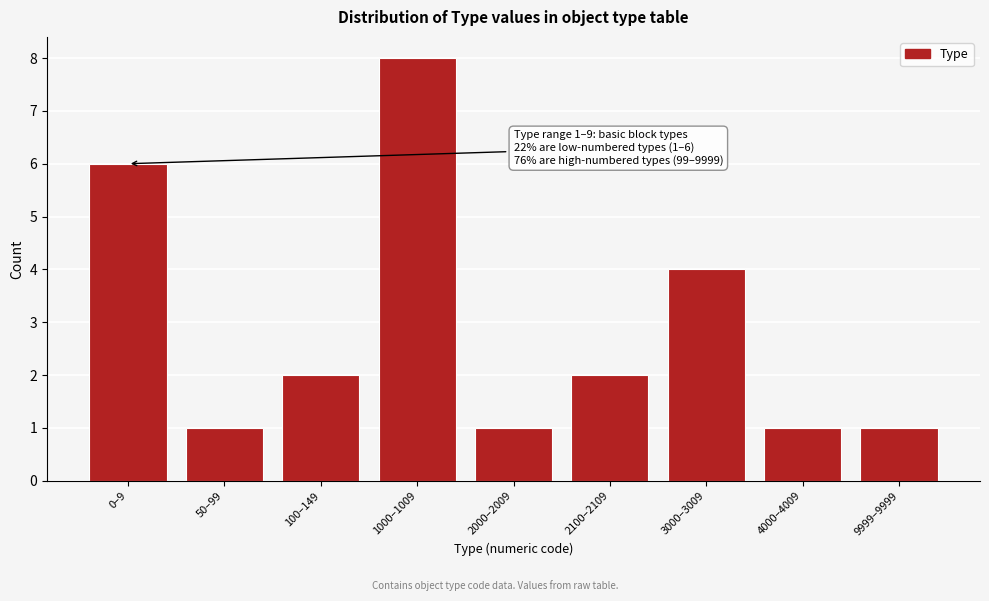

Reading left to right, list all the values displayed in this chart.

6	1	2	8	1	2	4	1	1